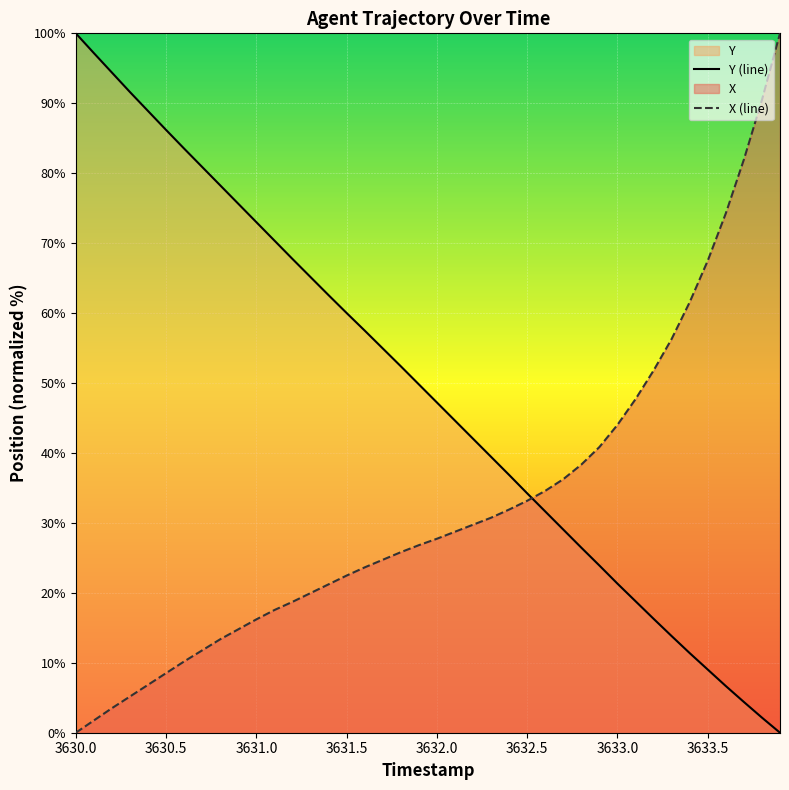

How many series are shown in this chart?

2